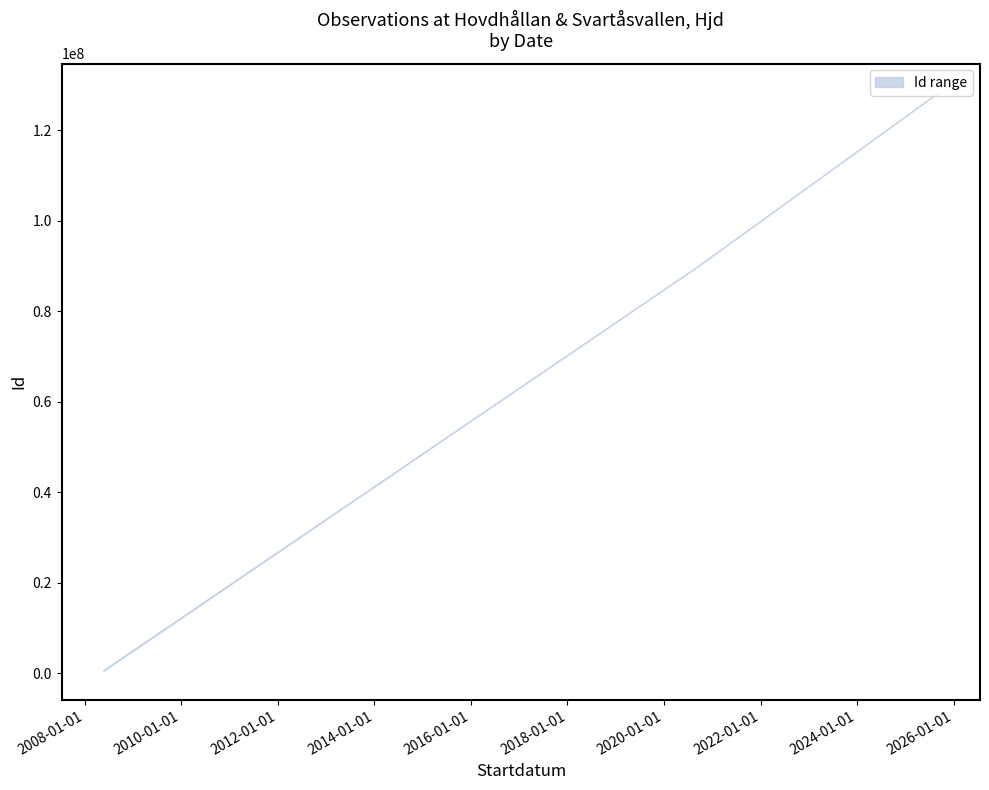

True or false: upper and lower cross at least once.

False